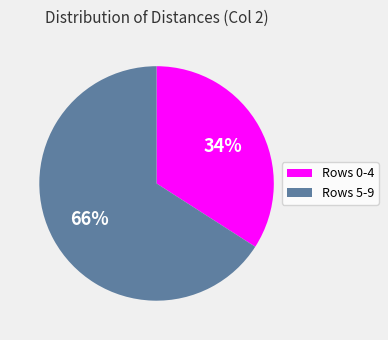

What percentage is the Rows 5-9 slice, to the nearest percent?

66%